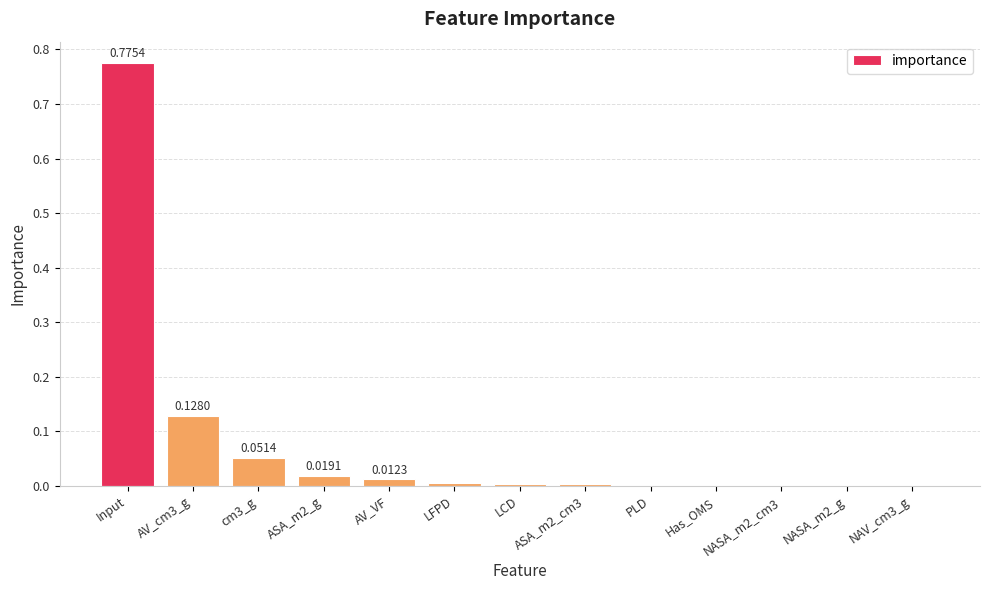

At which category does the chart reach its peak across all series?

Input